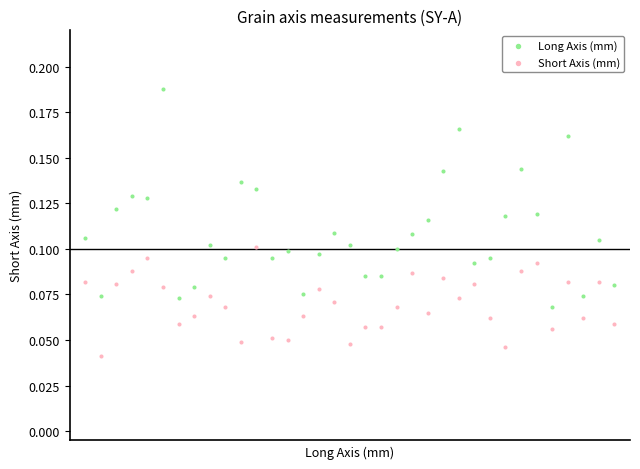

Which series reaches the minimum Y coordinate?

Short Axis (mm)